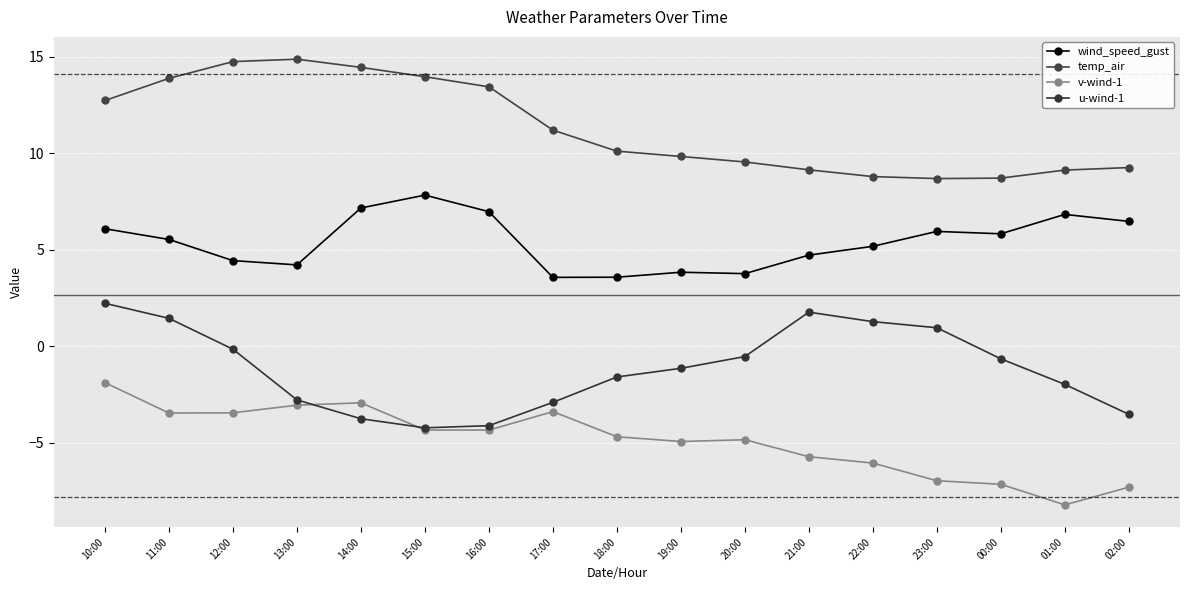

Reading right to left, list all the values displayed in this chart.

wind_speed_gust: 6.5	6.8	5.8	6.0	5.2	4.7	3.8	3.8	3.6	3.6	7.0	7.8	7.2	4.2	4.4	5.5	6.1
temp_air: 9.3	9.1	8.7	8.7	8.8	9.1	9.6	9.8	10.1	11.2	13.4	14.0	14.5	14.9	14.8	13.9	12.7
v-wind-1: -7.3	-8.2	-7.1	-7.0	-6.0	-5.7	-4.8	-4.9	-4.7	-3.4	-4.3	-4.3	-2.9	-3.0	-3.4	-3.5	-1.9
u-wind-1: -3.5	-2.0	-0.6	1.0	1.3	1.8	-0.5	-1.1	-1.6	-2.9	-4.1	-4.2	-3.8	-2.8	-0.1	1.5	2.2